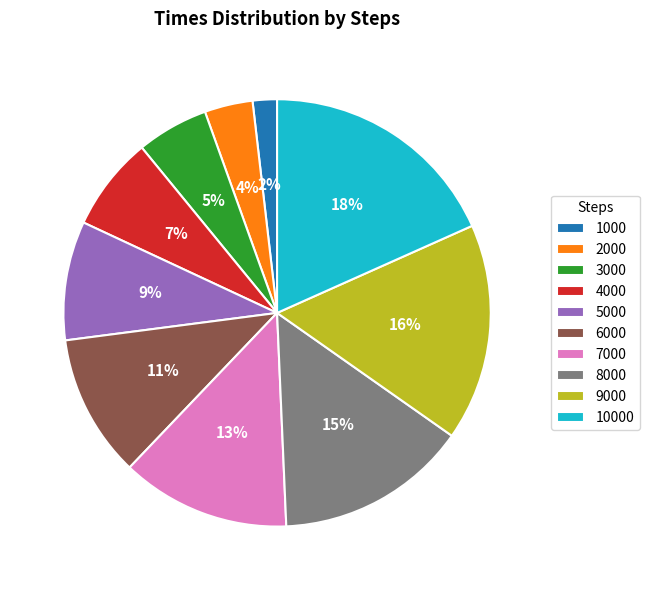

To the nearest percent, what is the difference between the largest and smallest slice percentages?

16%